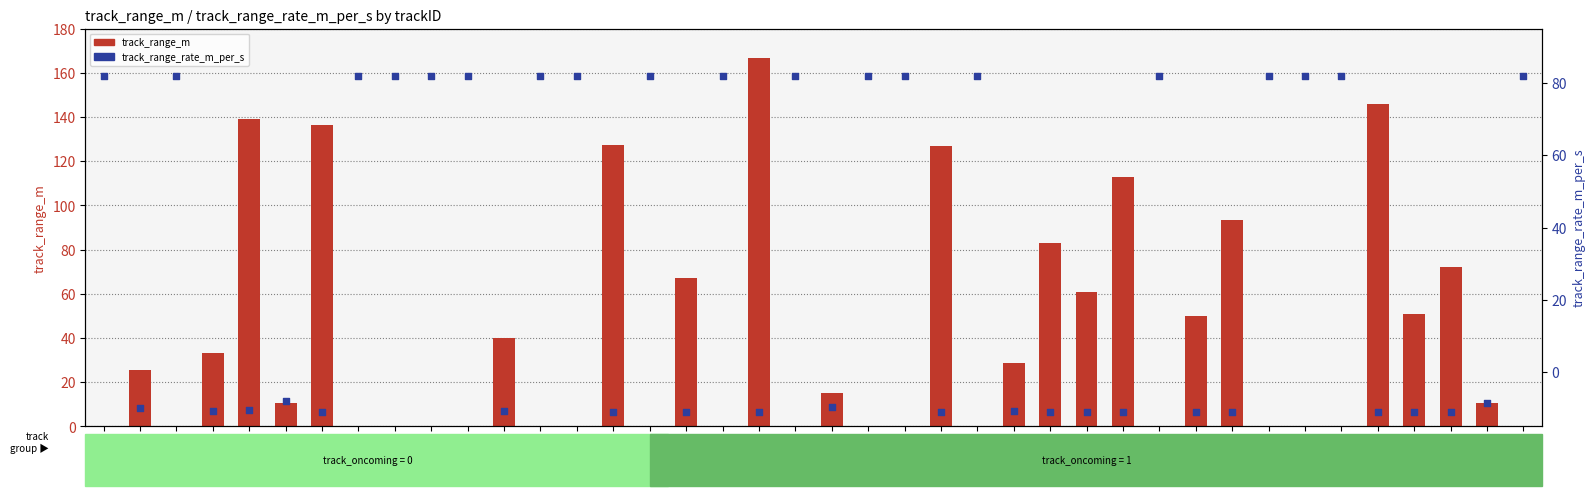

What is the total value across all series at 48?

81.9